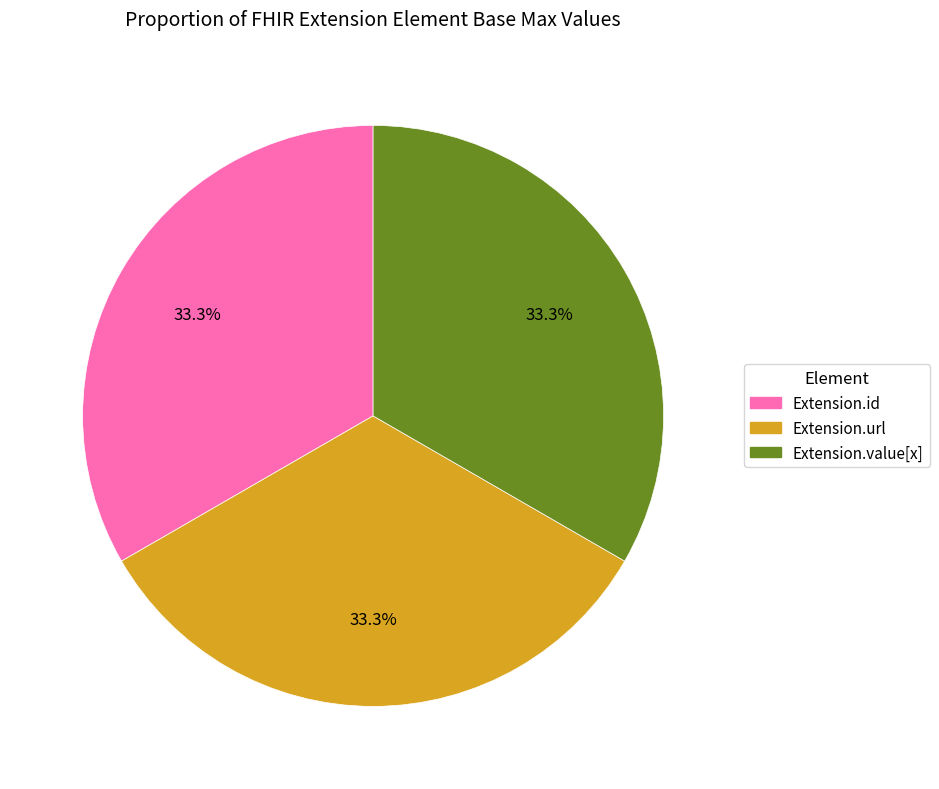

Is there any slice that represents more than half of the pie?

No